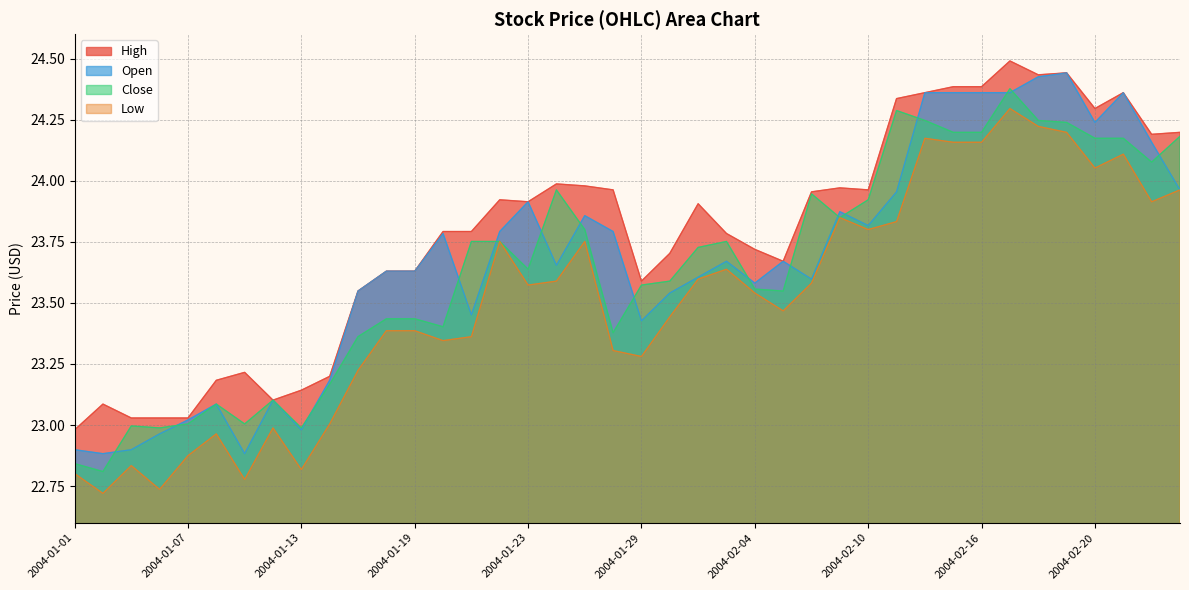

Which category has the lowest value in the Close series?

2004-01-02